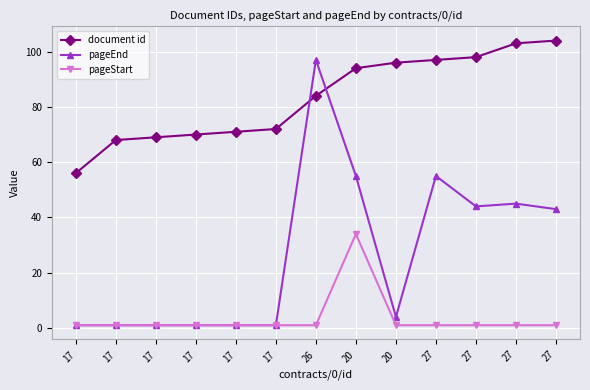

What are all the series names shown in the legend?

document id, pageEnd, pageStart